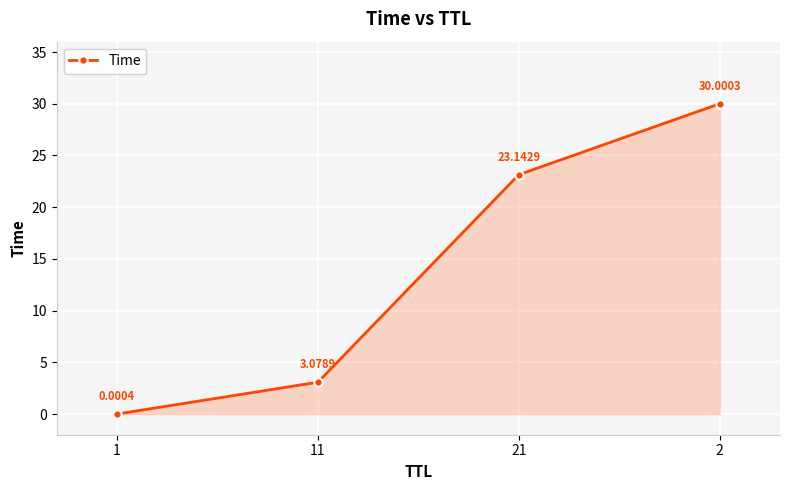

Where does the data first go above 23?

21